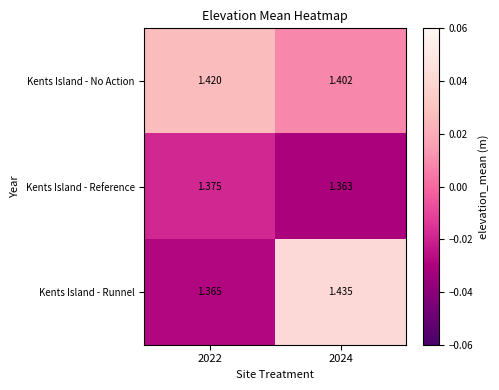

Which series has the largest total across all categories?

Kents Island - No Action